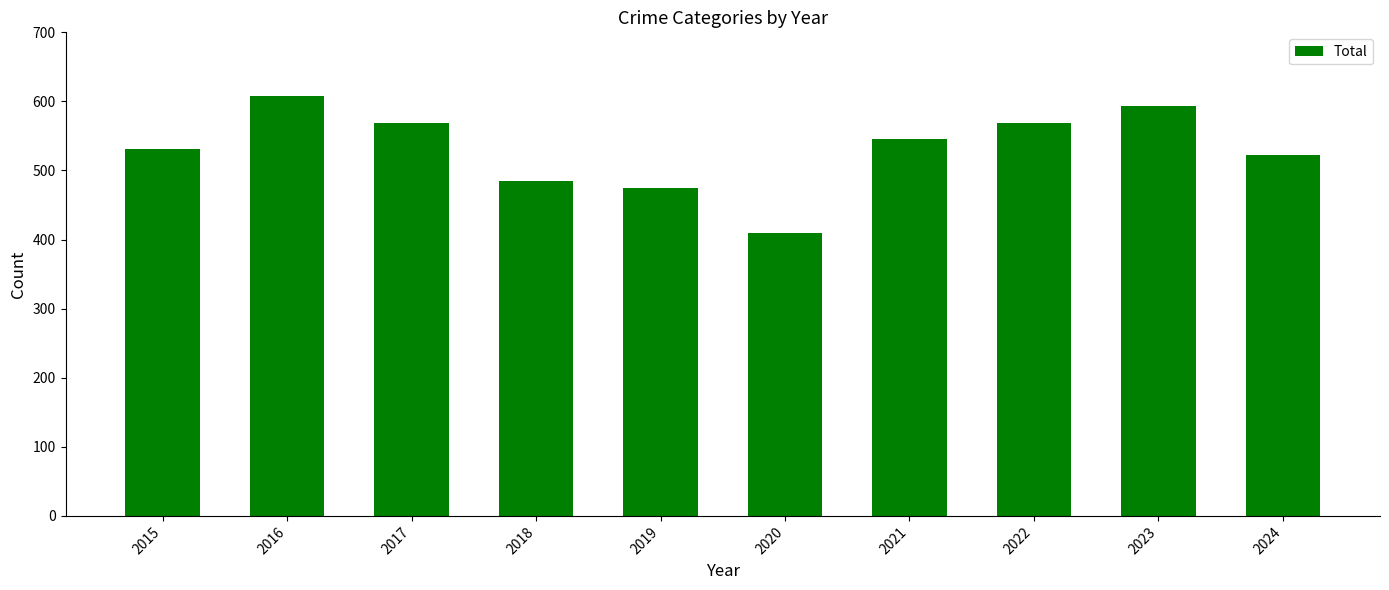

Where is the data nearest to the value 509?

2024